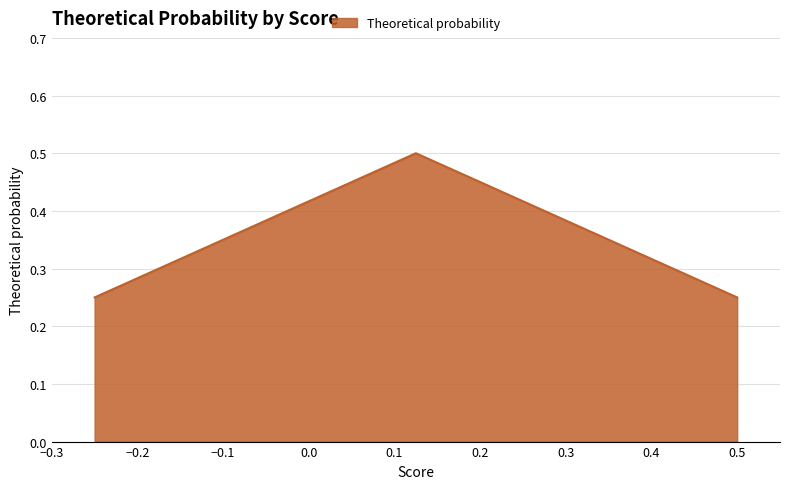

Count the number of categories in the chart.

3